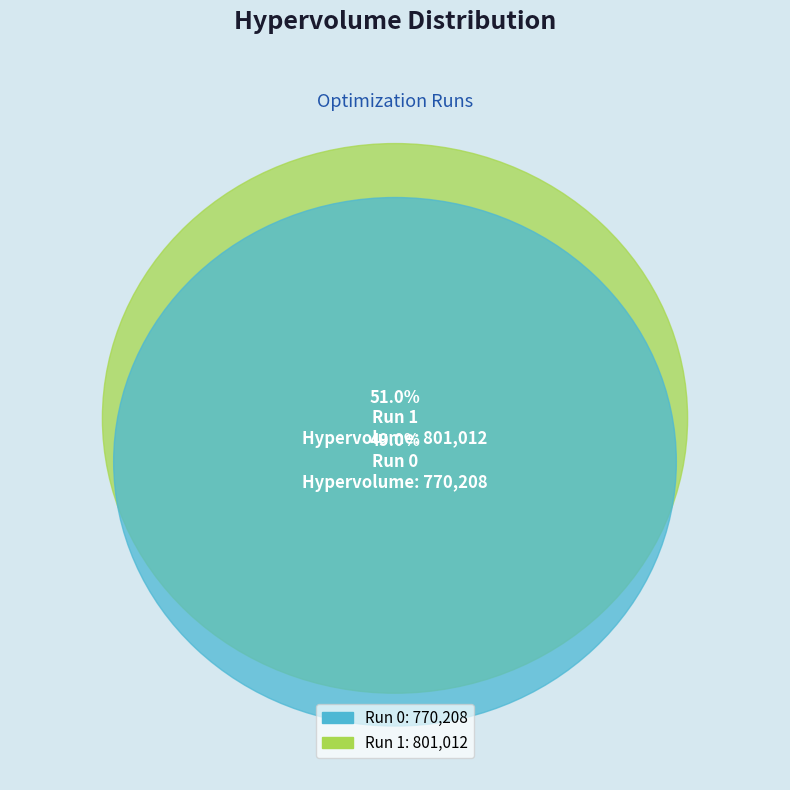

Which slice is the largest?

1